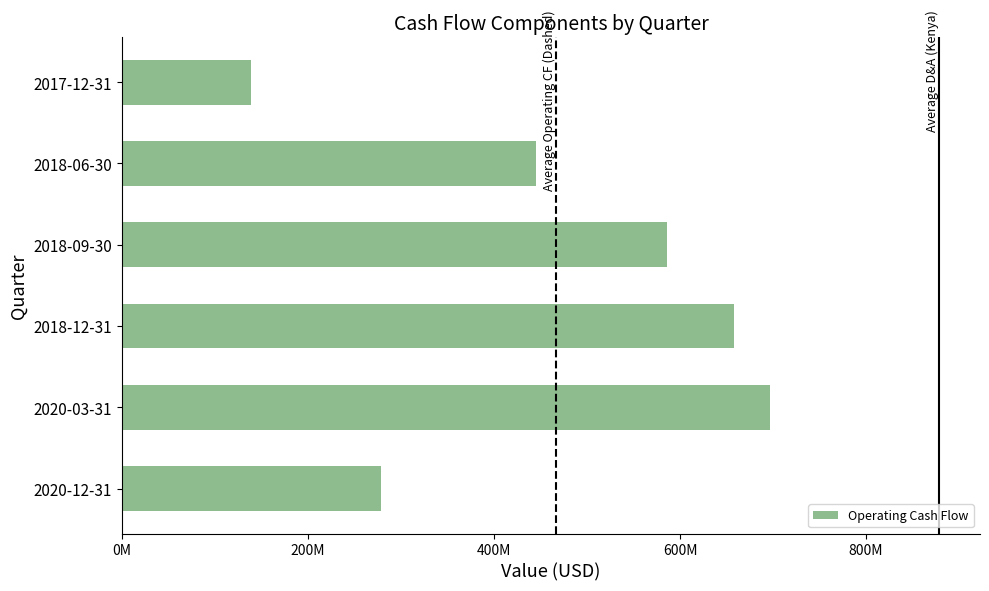

How many values are below 585561000?

3